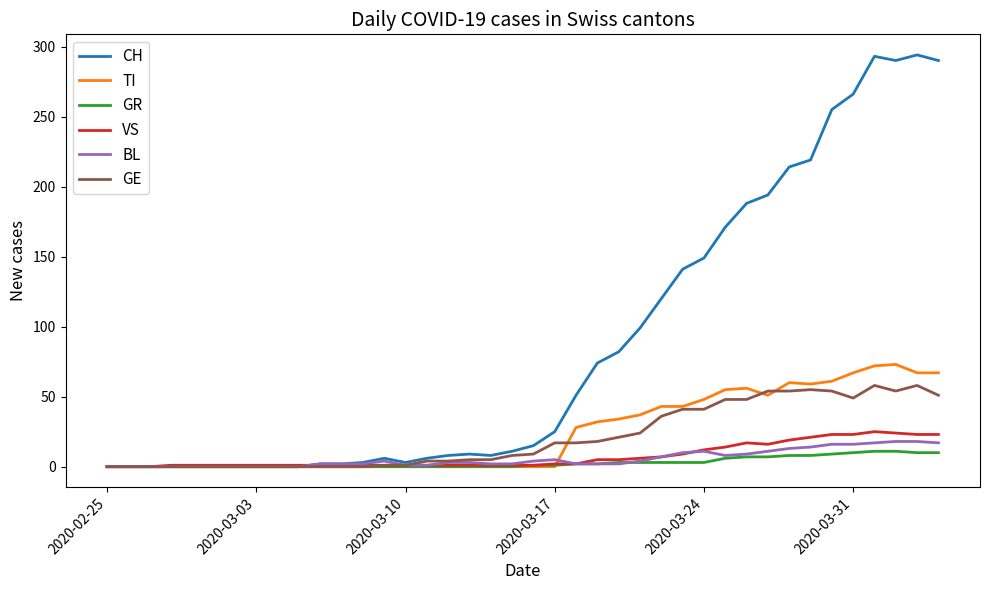

Which series has the largest range (max minus min)?

CH